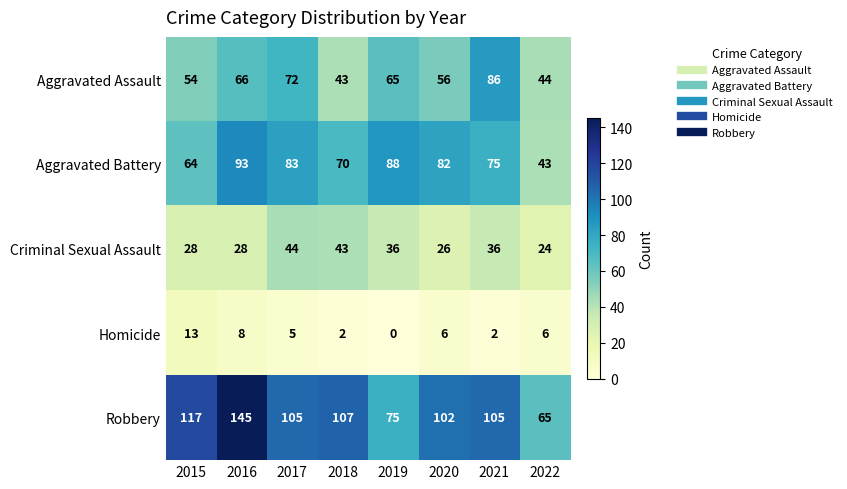

What is the difference between the Aggravated Assault values at 2022 and 2015?

10